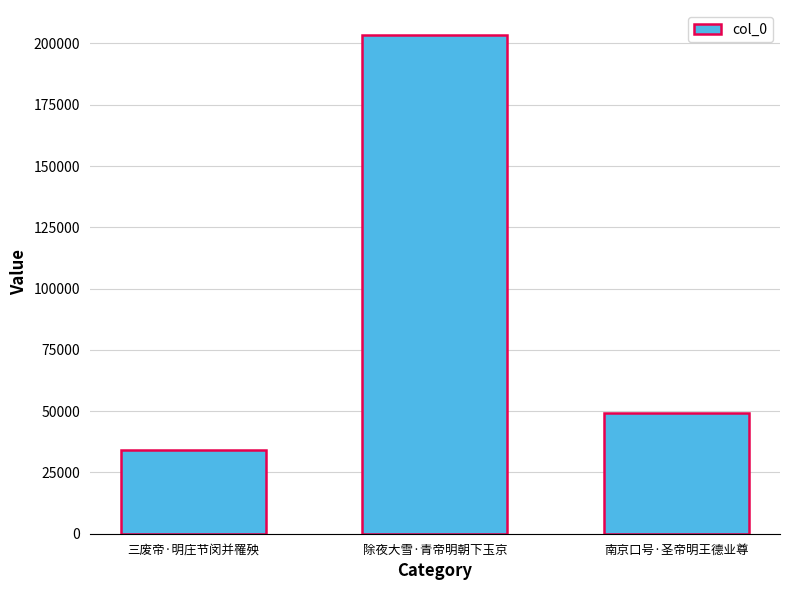

Which label corresponds to the largest value in the chart?

除夜大雪·青帝明朝下玉京